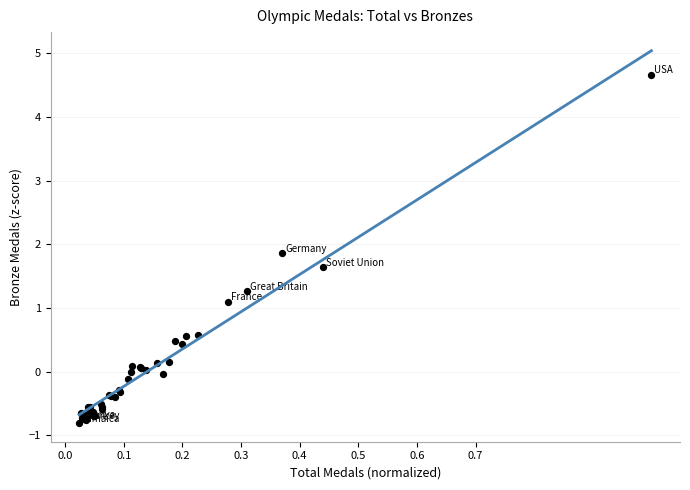

What Y value in the scatter plot is closest to 1?

1.1